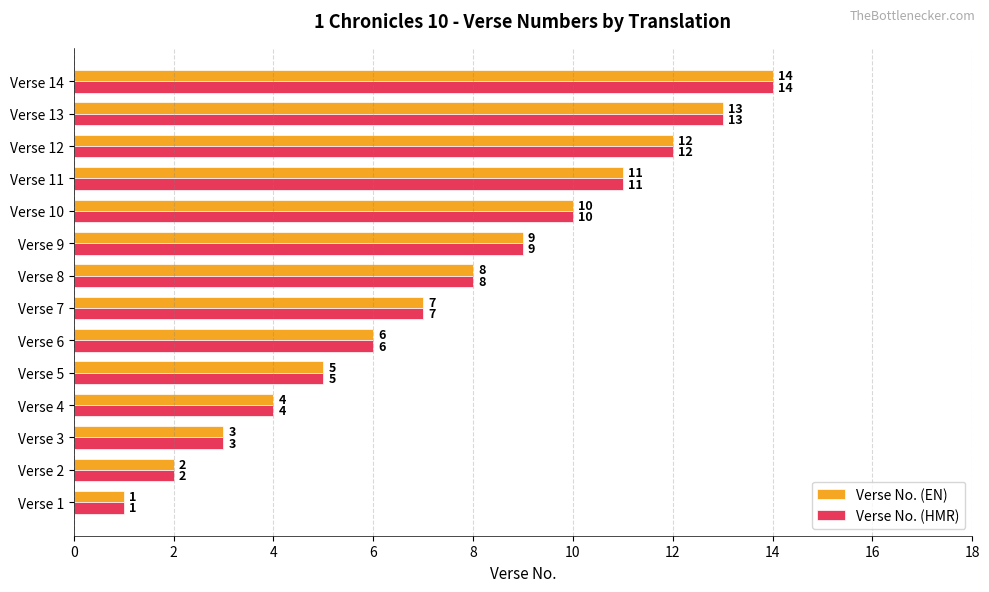

What is the average value of the Verse No. (HMR) series?

8